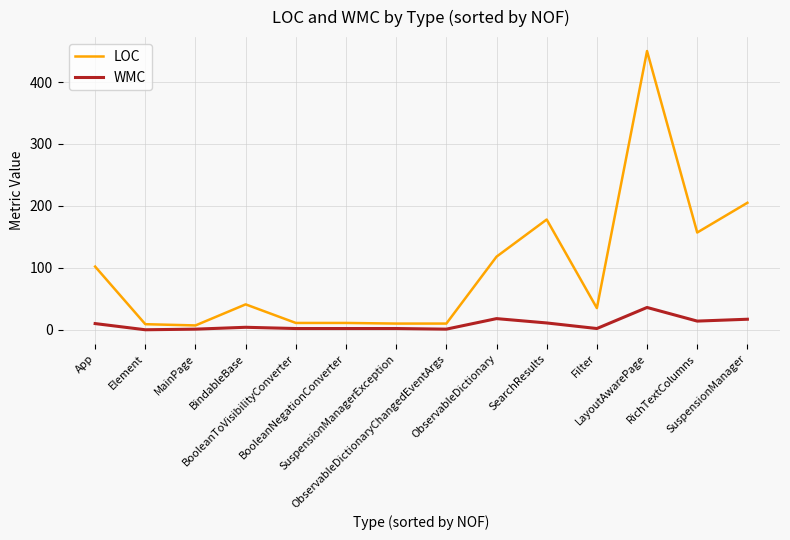

Which series has the largest range (max minus min)?

LOC